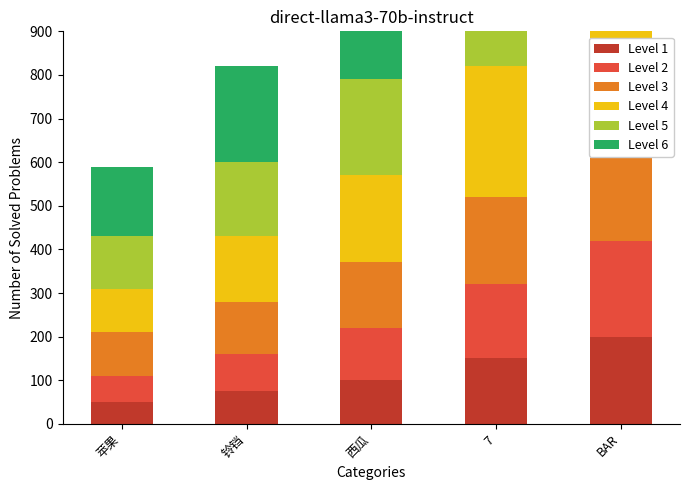

Is the value of lian4_min at 苹果 greater than the value of lian5 at 西瓜?

No